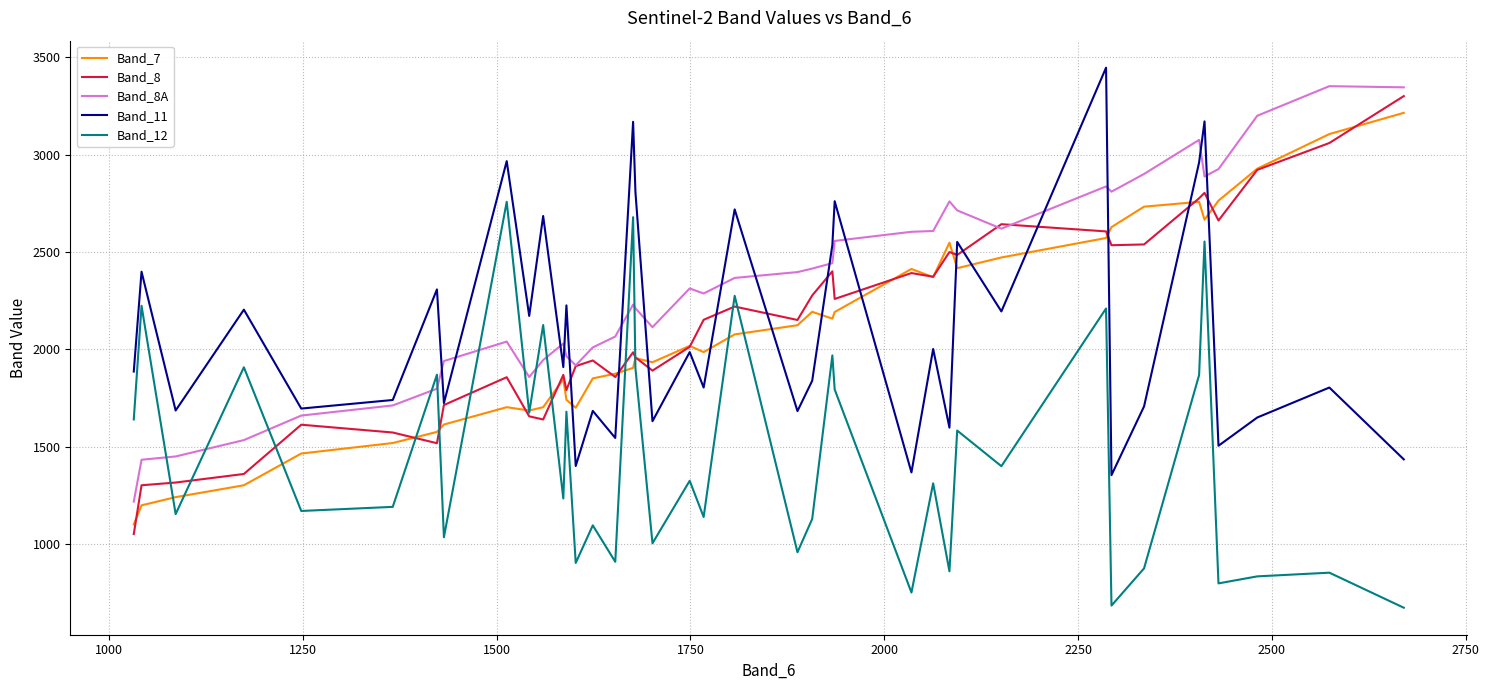

What is the maximum value for Band_11?

3447